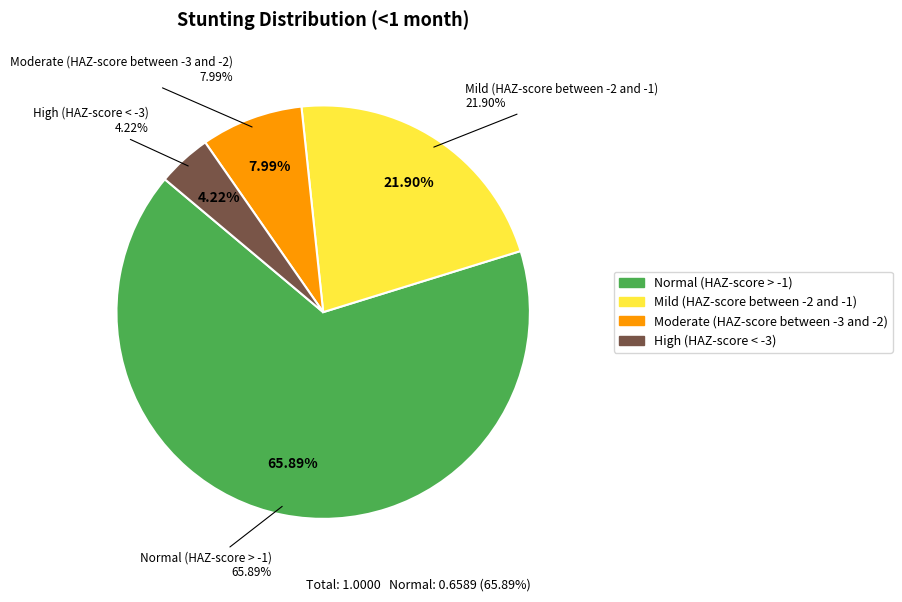

How much of the chart is everything except Mild (HAZ-score between -2 and -1)?

78.1%